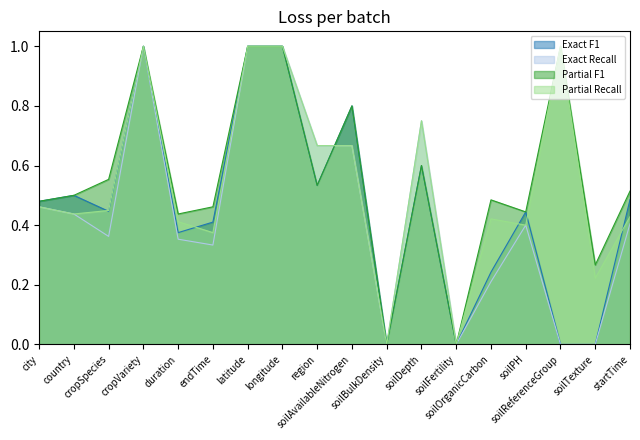

In Partial F1, how many points are higher than both neighbors (excluding endpoints)?

5